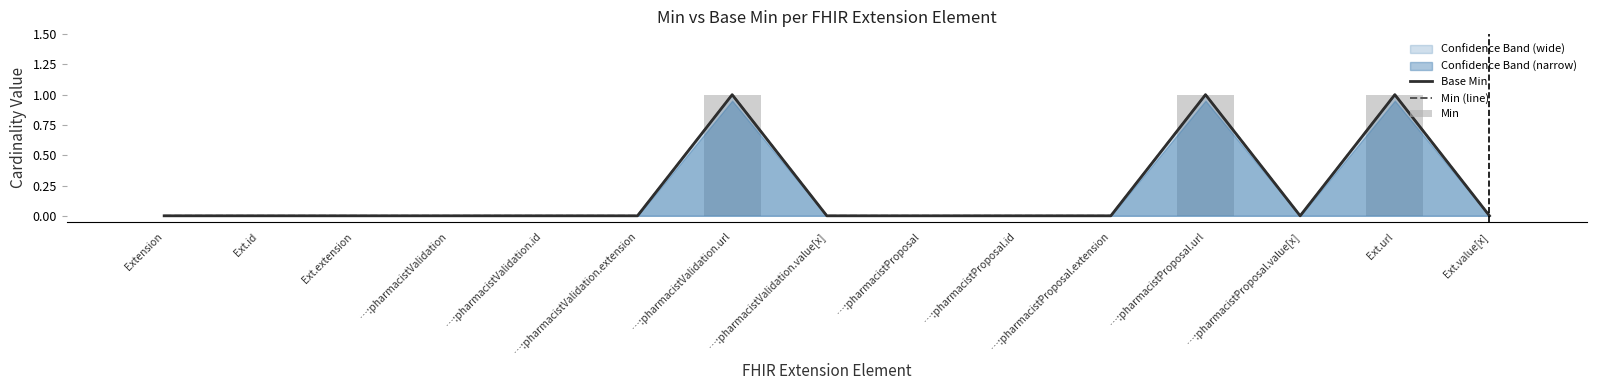

List the series in order of their peak value, lowest first.

Base Min, Min (line), Min